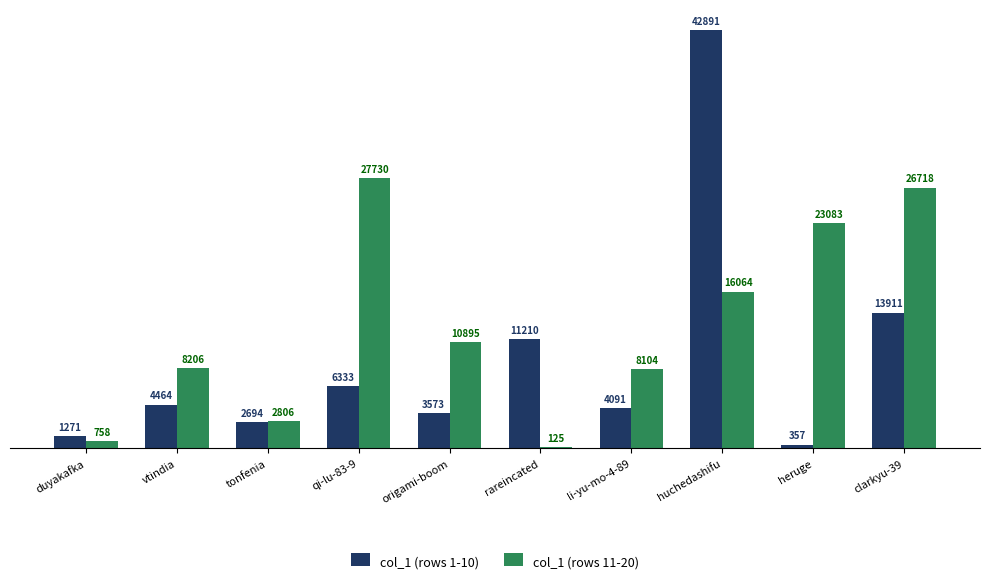

Reading left to right, extract all data points from this chart.

col_1 (rows 1-10): 1271	4464	2694	6333	3573	11210	4091	42891	357	13911
col_1 (rows 11-20): 758	8206	2806	27730	10895	125	8104	16064	23083	26718